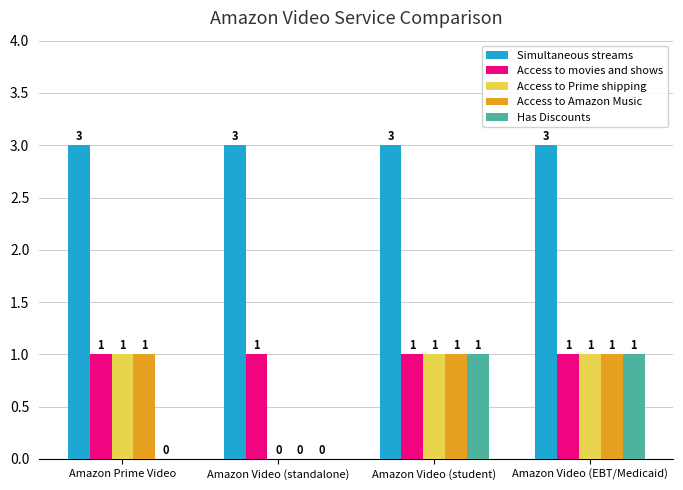

What is the sum of all Has Discounts values?

2